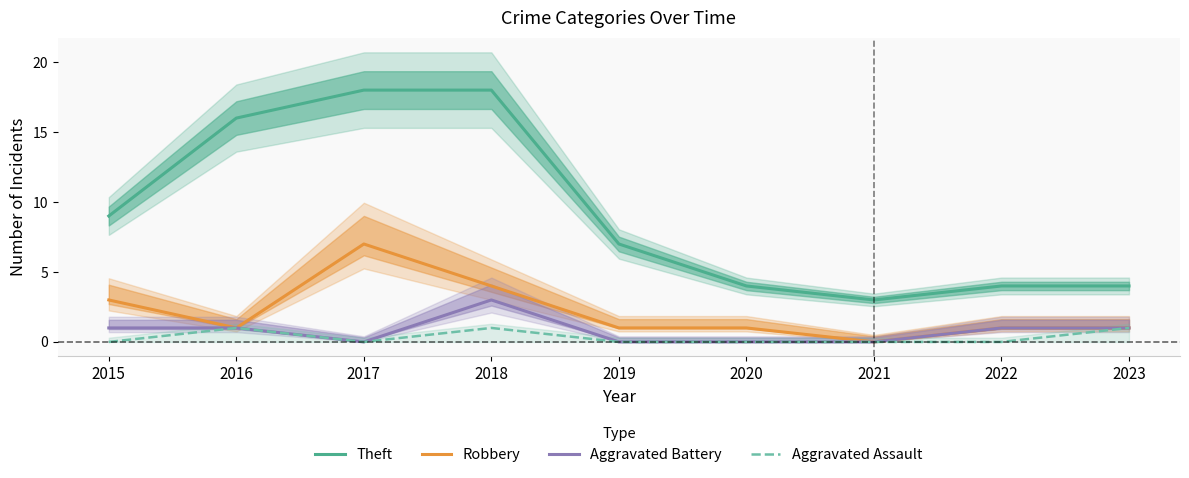

List the labels in order of Theft value, smallest first.

2021, 2020, 2022, 2023, 2019, 2015, 2016, 2017, 2018